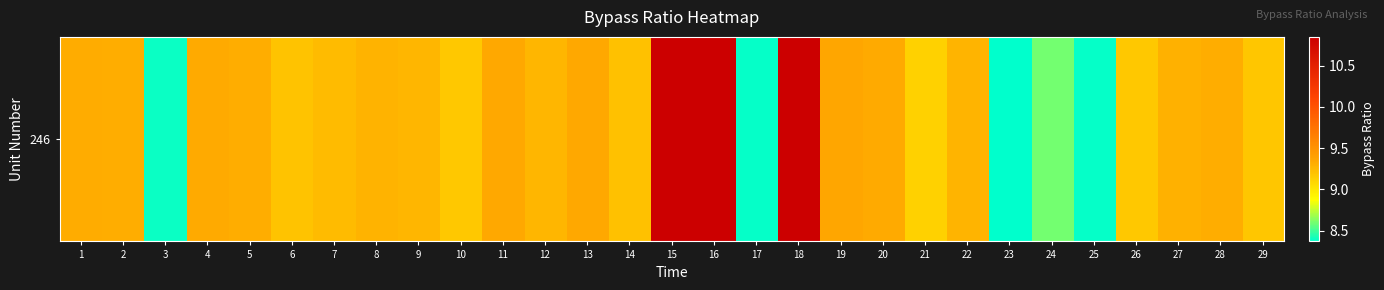

What is the change in value from 5 to 6?

-0.1